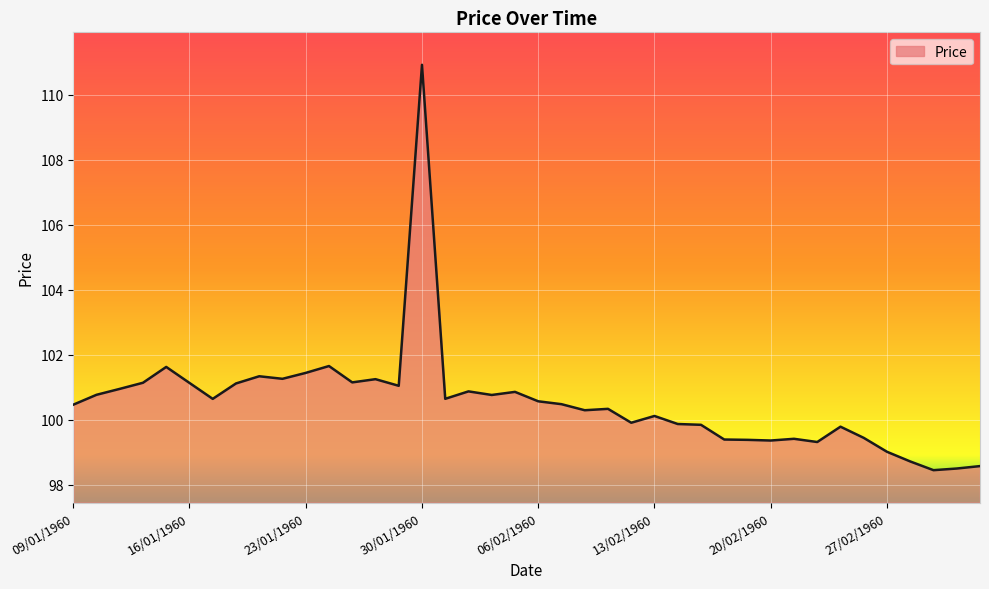

What is the difference between the maximum and second lowest values?

12.4